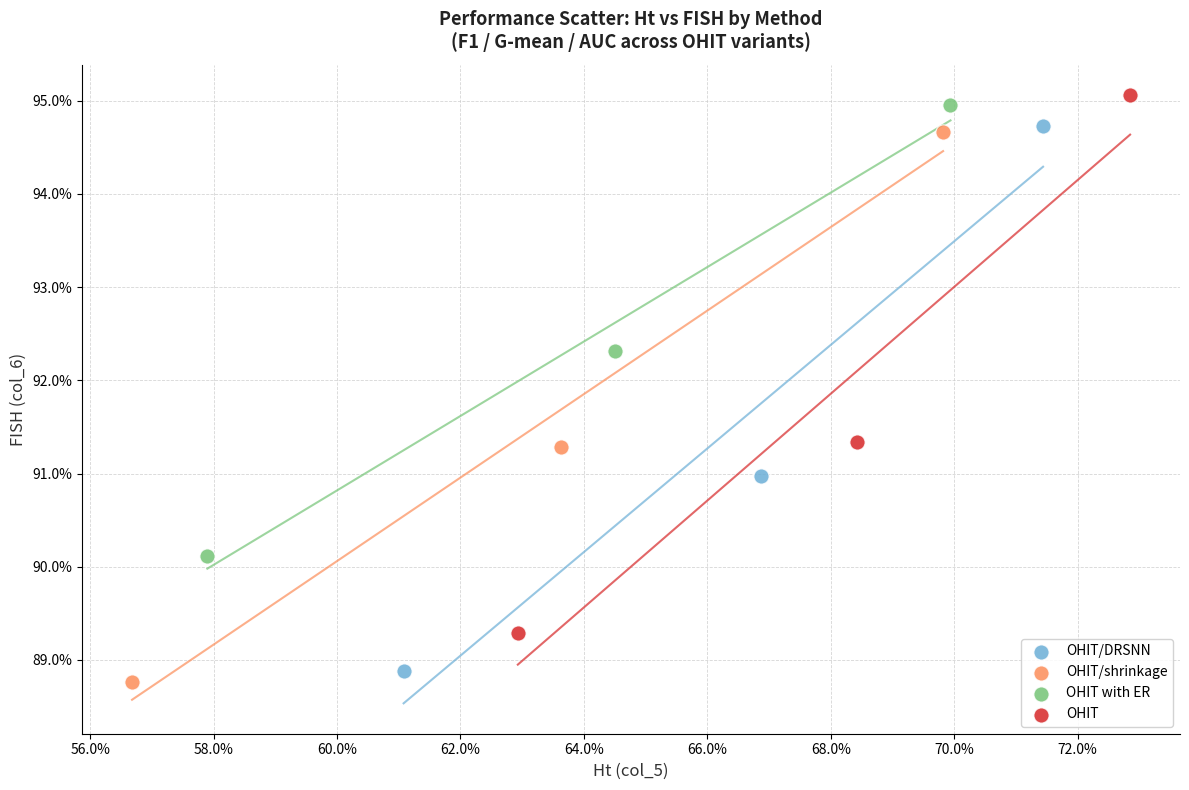

Which series has the largest Y range (max minus min)?

OHIT/shrinkage